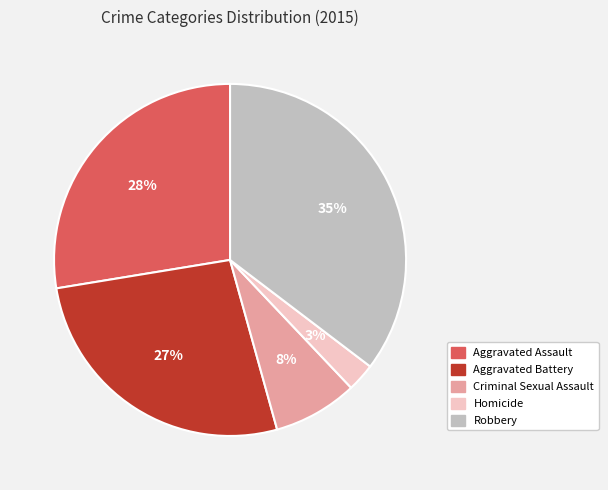

Does any single category account for the majority?

No